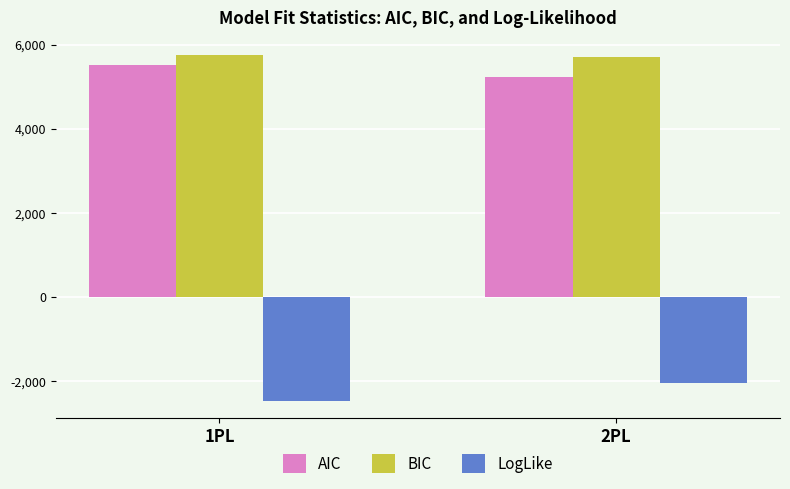

What is the label of the 2nd bar from the left?

2PL